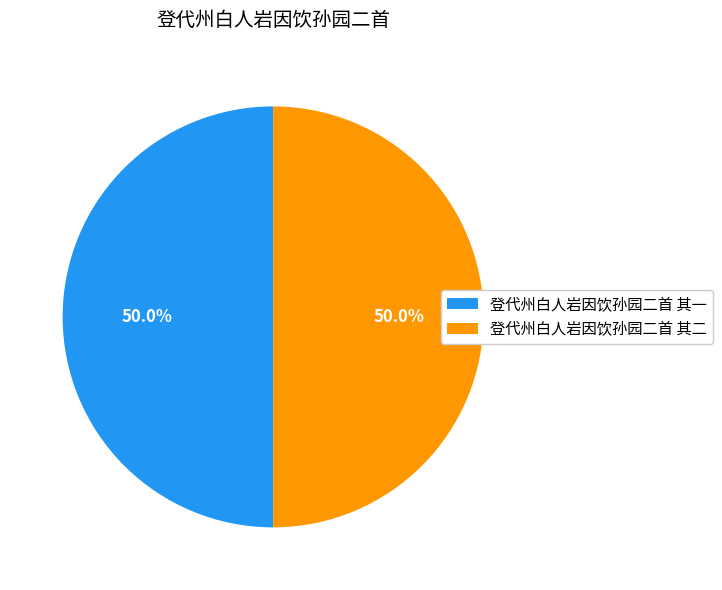

The 登代州白人岩因饮孙园二首 其二 slice represents 50% of the pie. True or false?

True